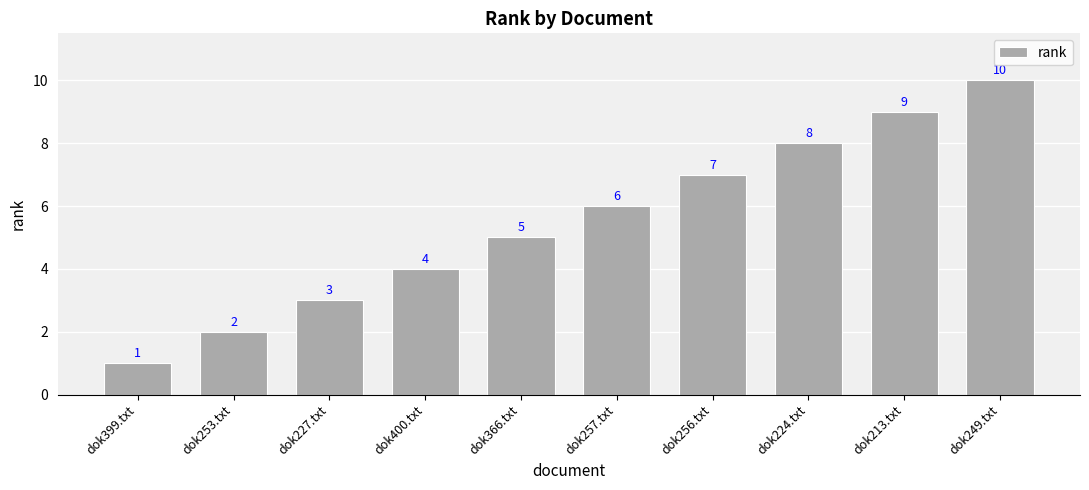

What is the difference between the second highest and minimum values?

8